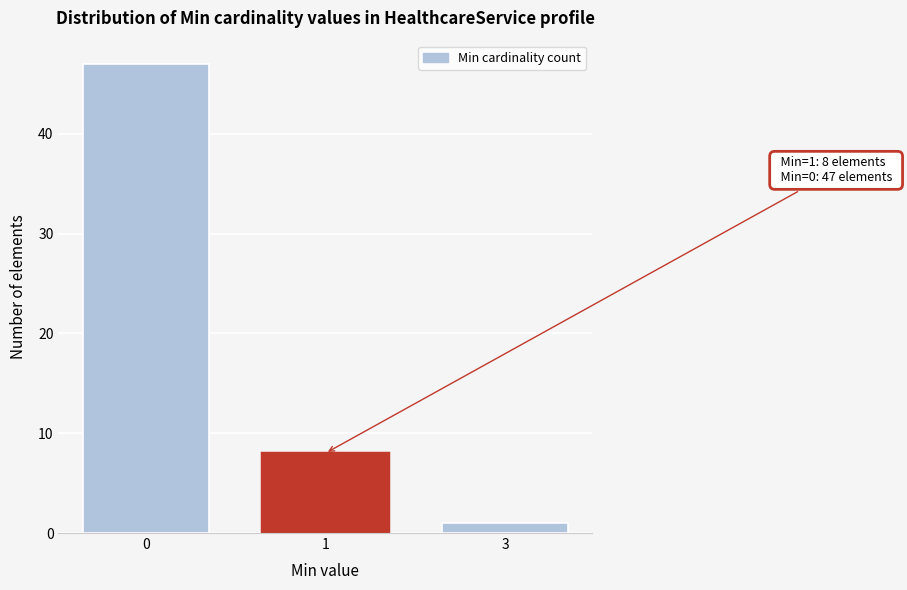

Reading left to right, list all the values displayed in this chart.

47	8	1